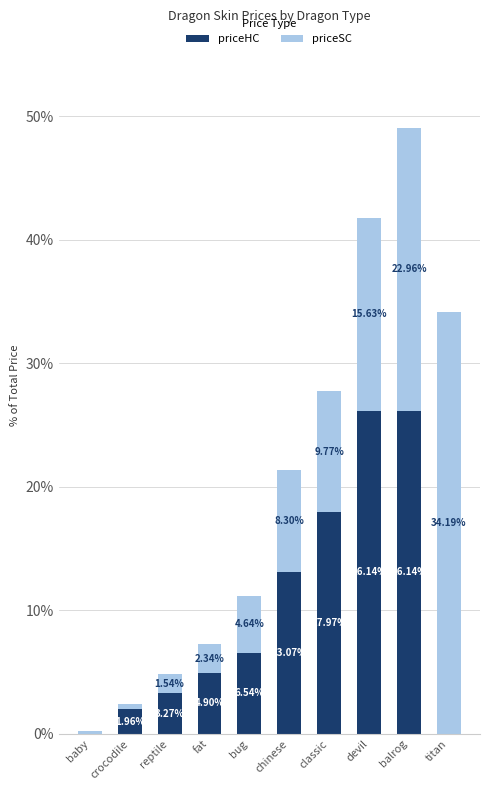

Where does the priceHC series first go above 6?

bug